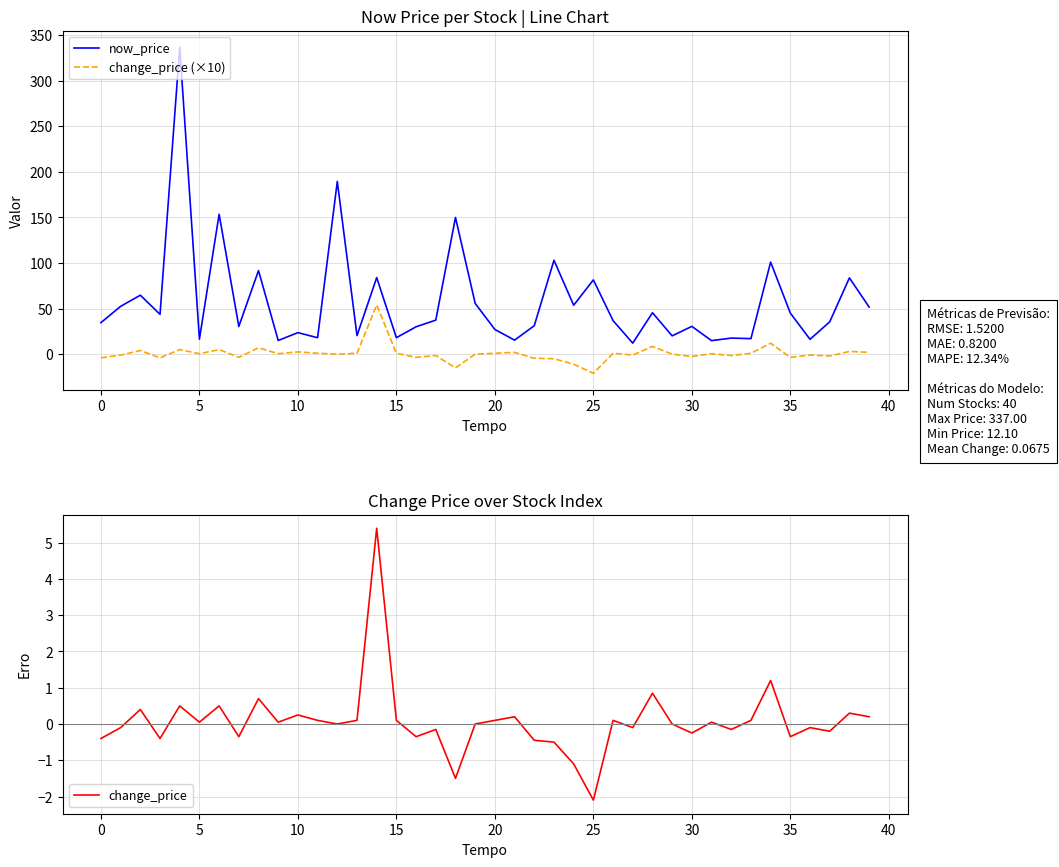

What is the difference between the maximum and minimum values in the now_price series?

324.9